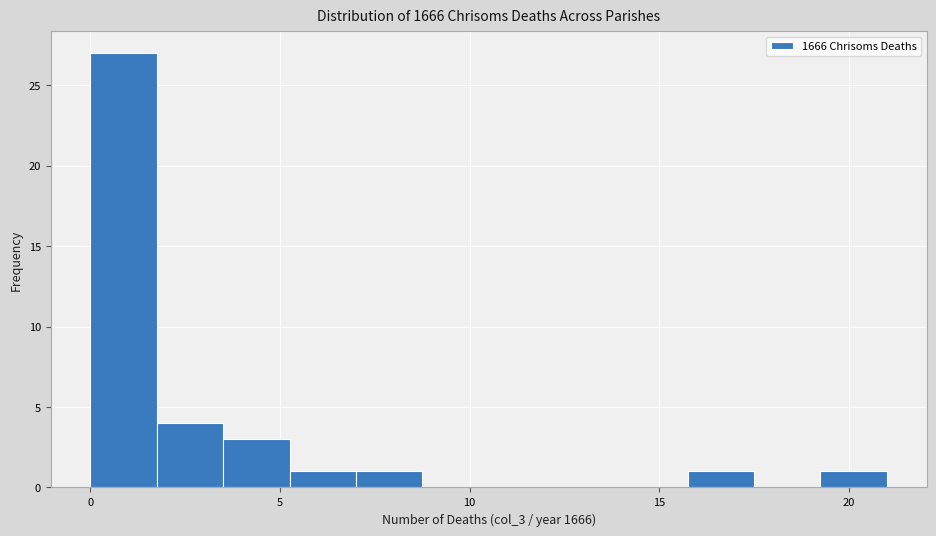

Around what value on the x-axis is the tallest bar? Give the approximate position of its centre, as read against the axis.

1.0